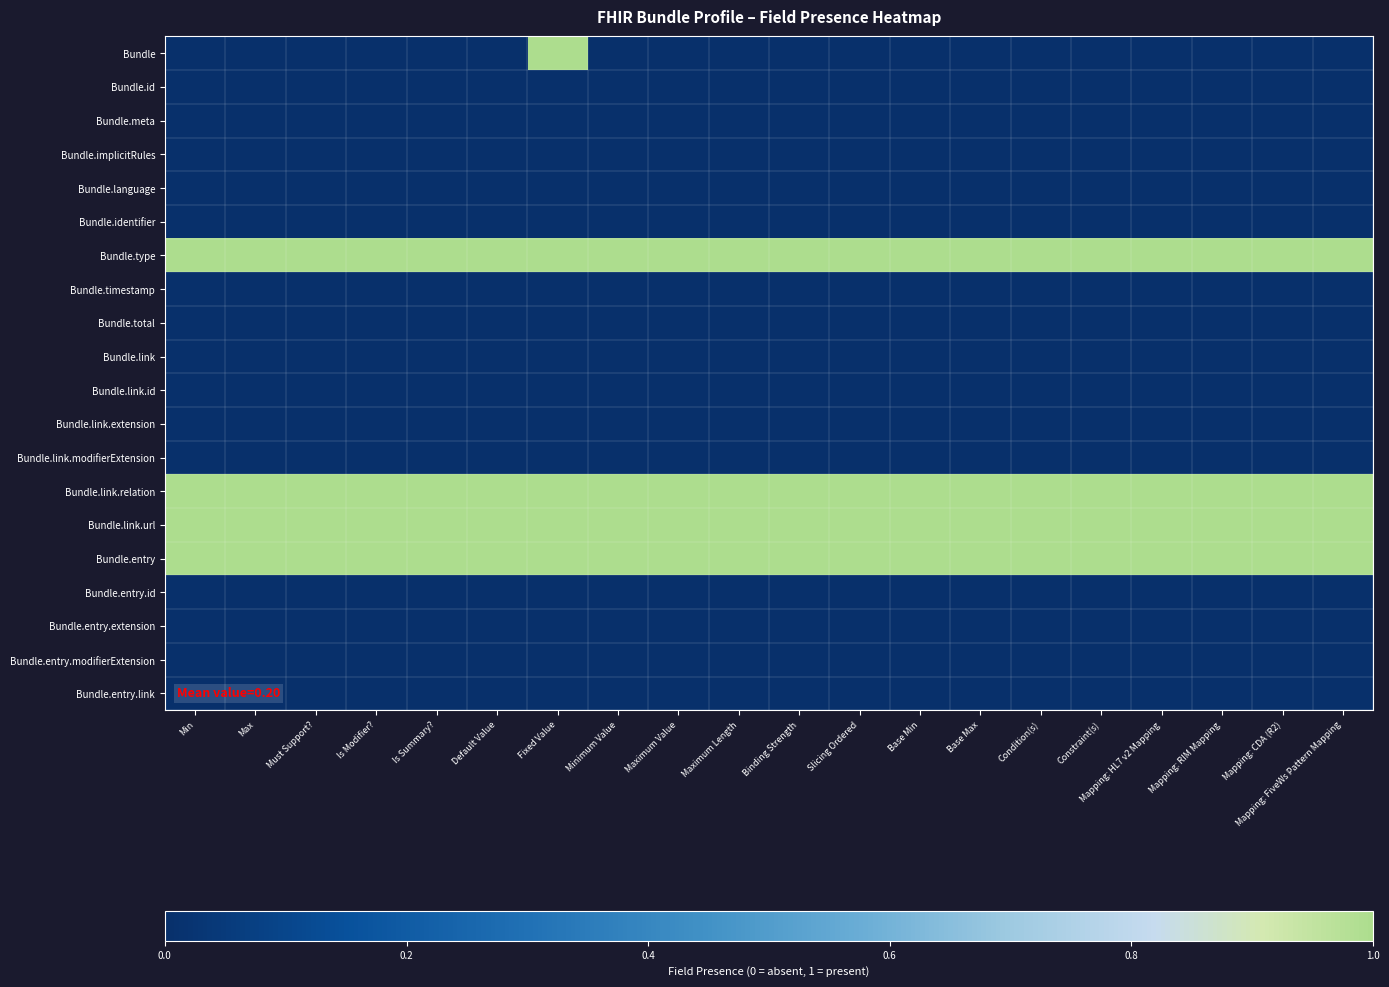

At which category is the sum across all series the highest?

Fixed Value